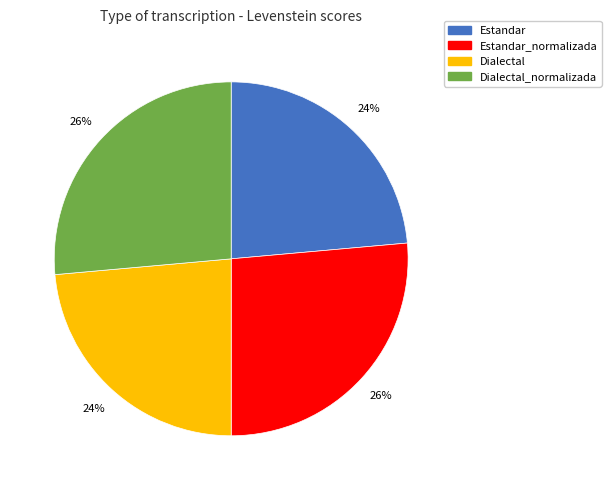

Is there any slice that represents more than half of the pie?

No